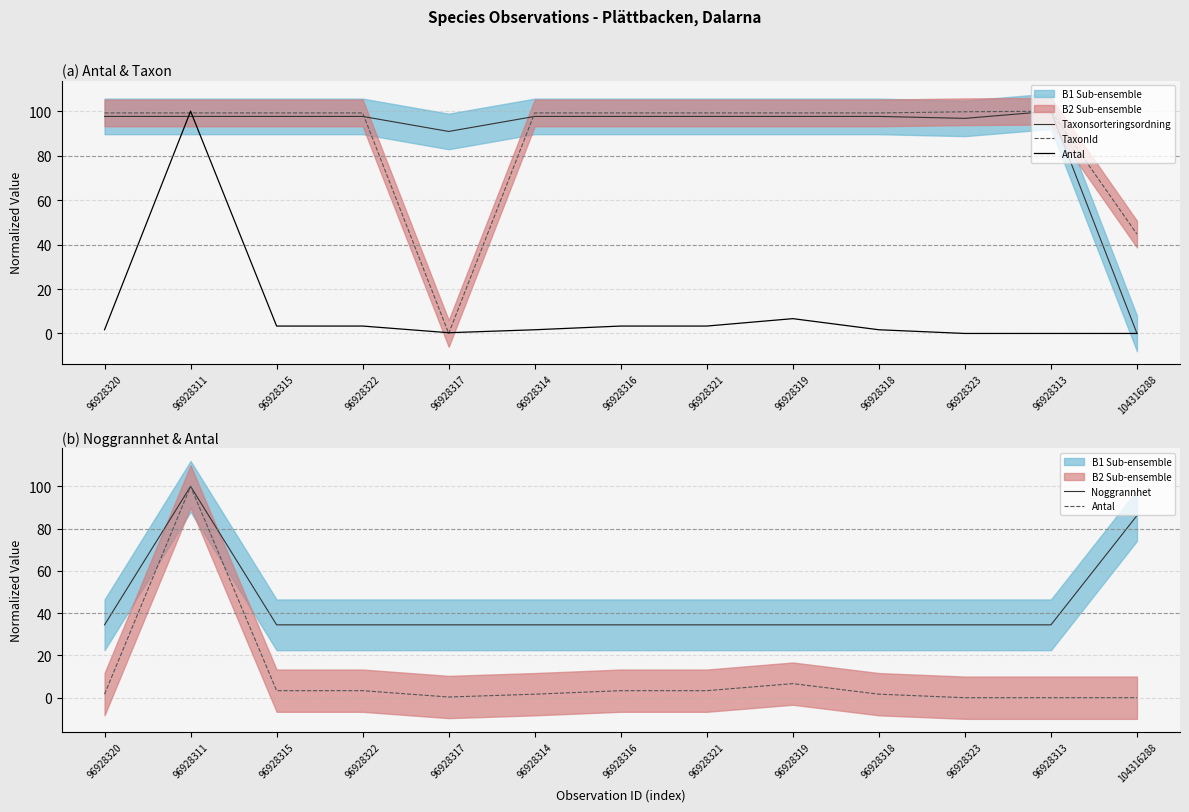

What is the label of the 8th point from the right?

96928314